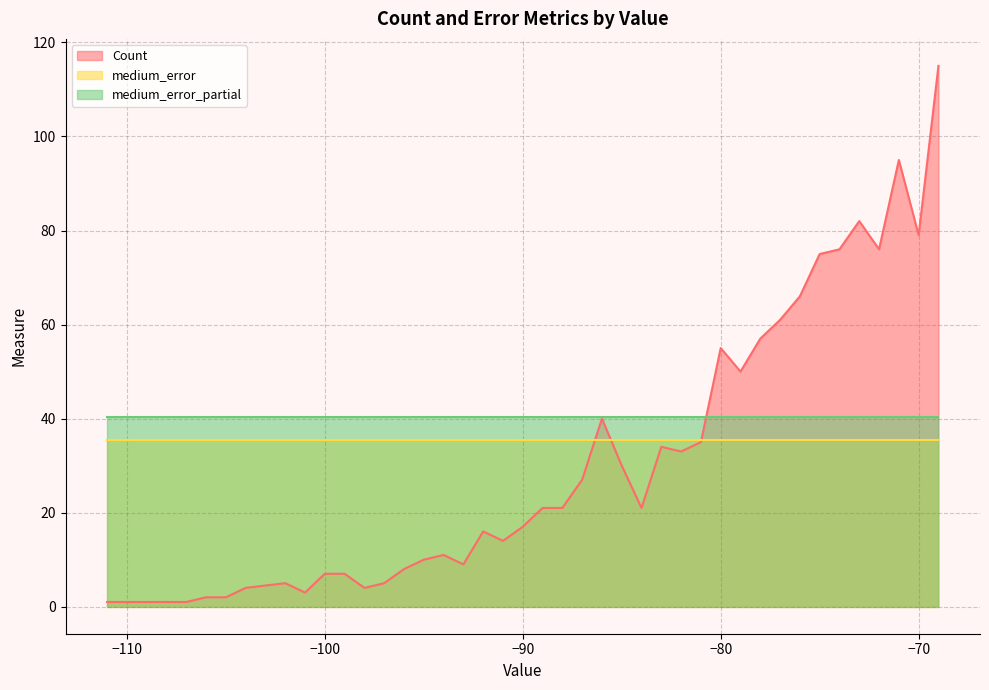

What is the value of the medium_error_partial point at the 13th from the left?

40.3